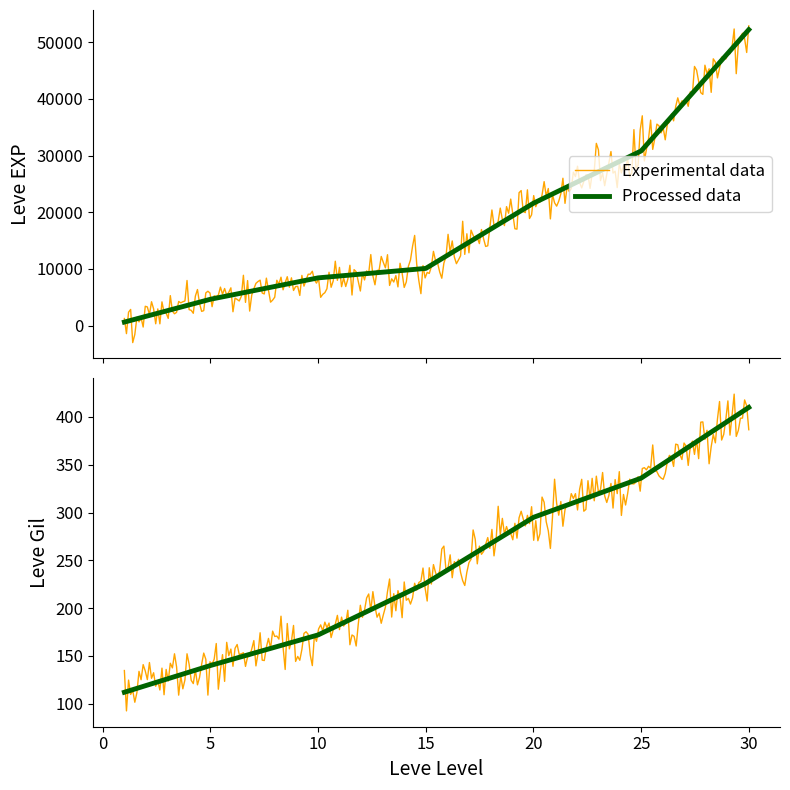

Reading right to left, list all the values displayed in this chart.

Leve EXP: 52220	30820	21600	10100	8430	4660	630
Leve Gil: 410	336	295	226	172	140	112